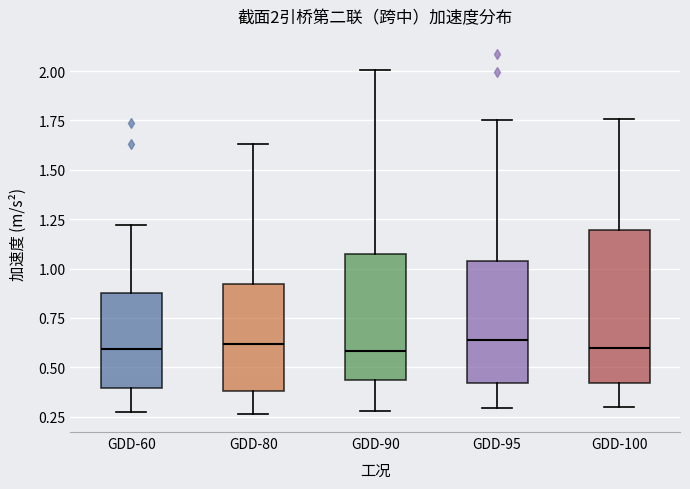

Comparing the boxes themselves (not the whiskers), which one is the tallest?

GDD-100